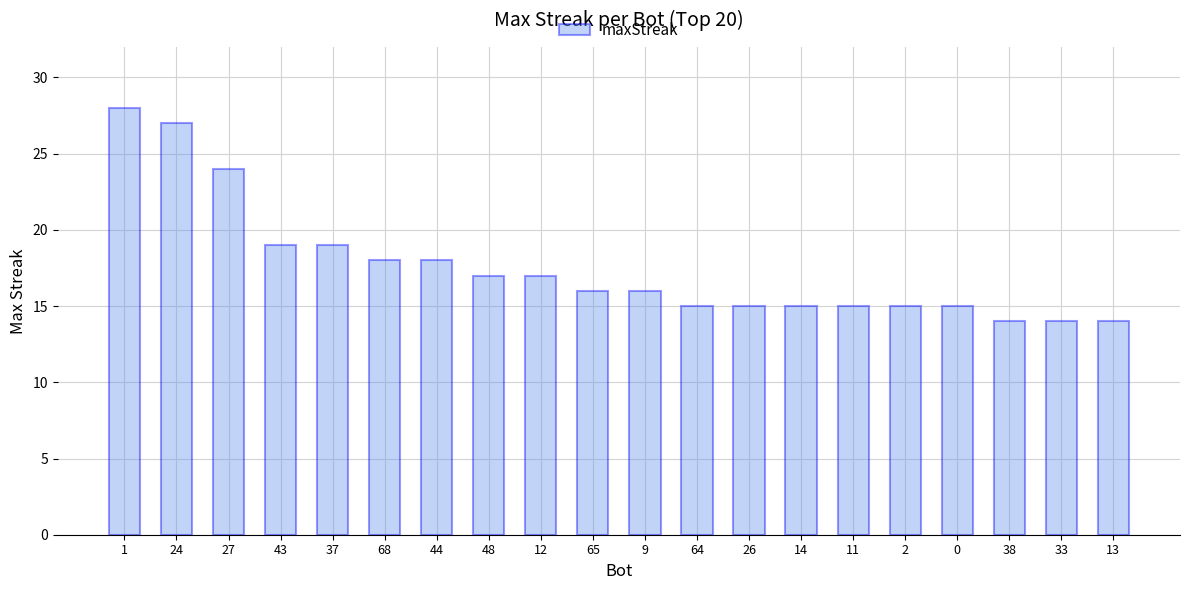

What is the label of the 13th bar from the right?

48